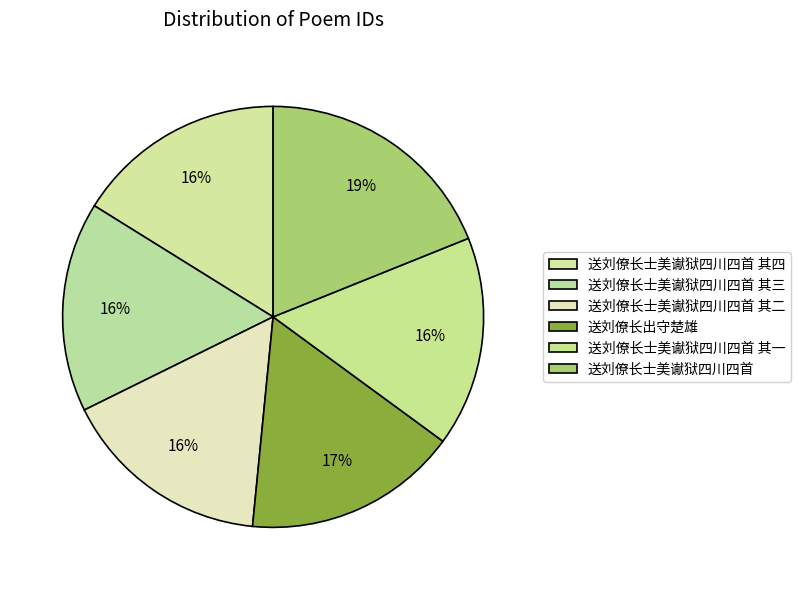

To the nearest percent, what is the combined percentage of 送刘僚长士美谳狱四川四首 and 送刘僚长士美谳狱四川四首 其二?

35%